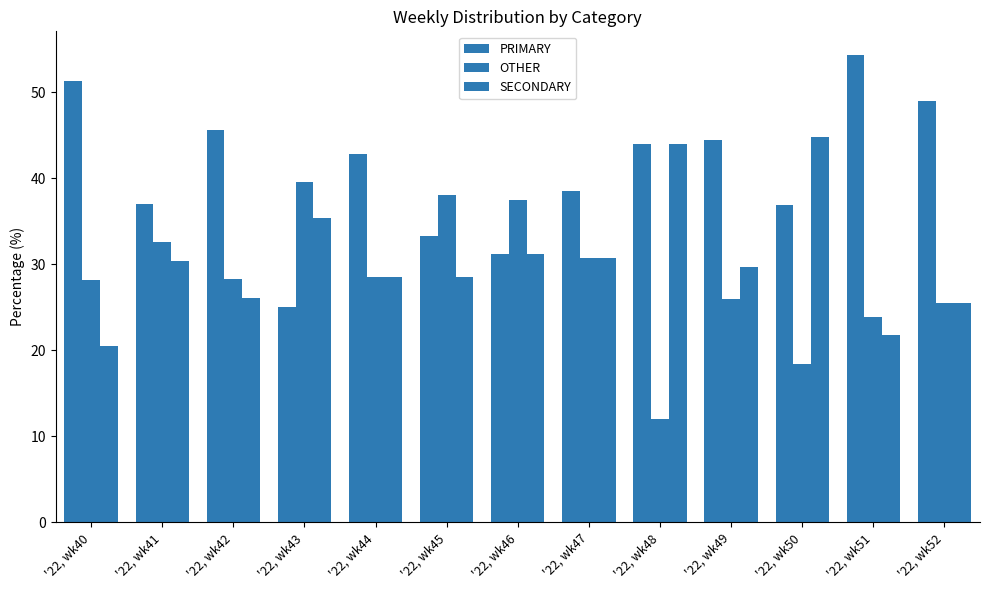

Which has a higher value, '22, wk44 or '22, wk48?

'22, wk48